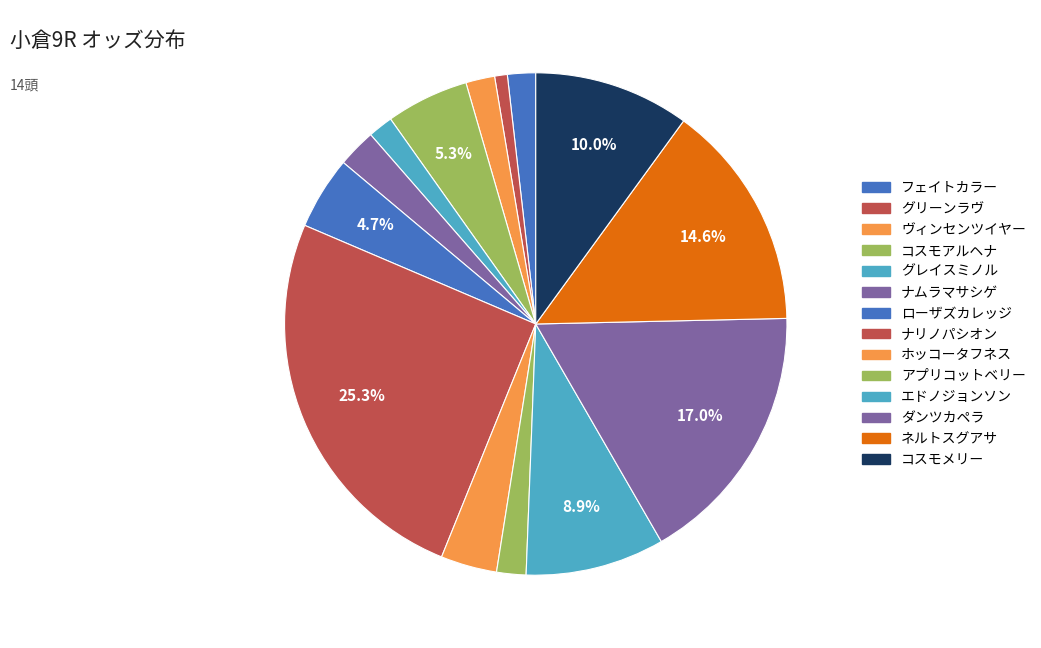

Is there any slice that represents more than half of the pie?

No